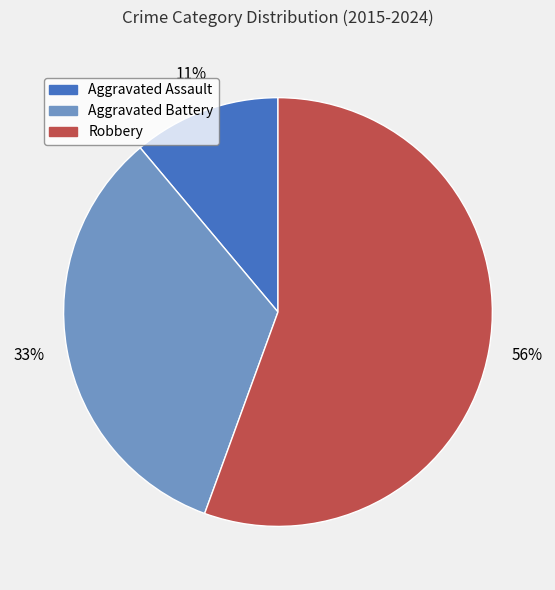

How many slices are in this pie chart?

3